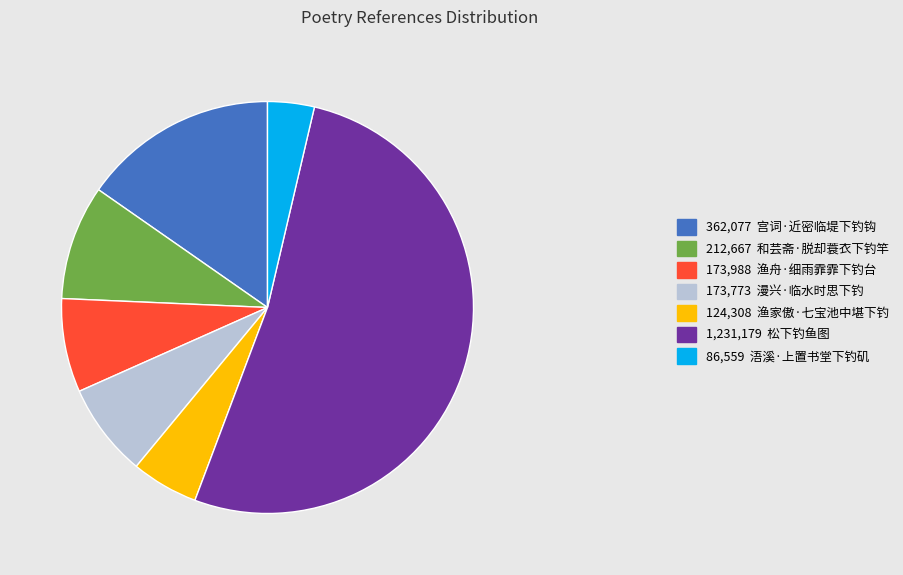

How many segments does this pie chart have?

7